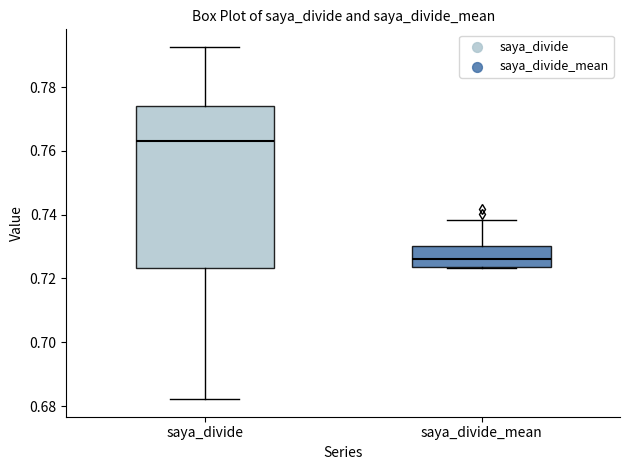

Which box has the lowest median line?

saya_divide_mean